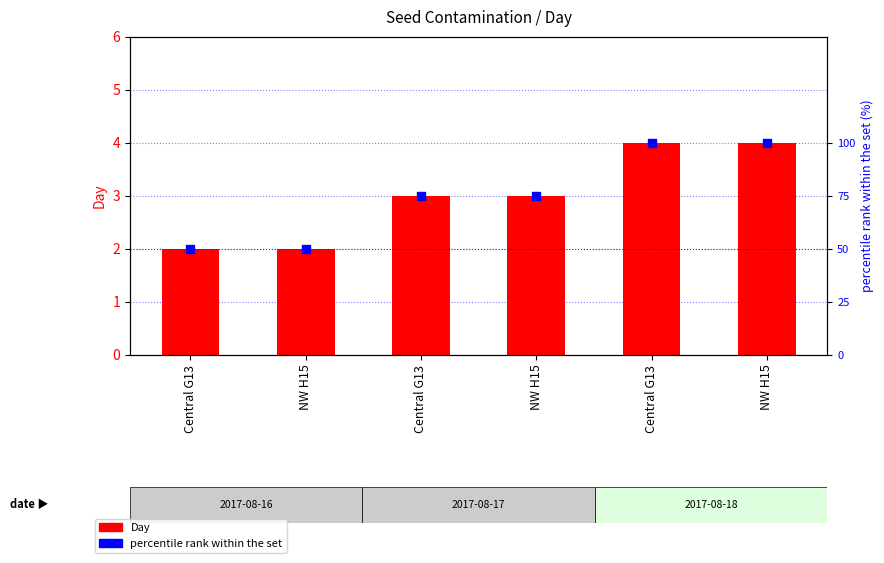

At how many categories does at least one series exceed 43?

6